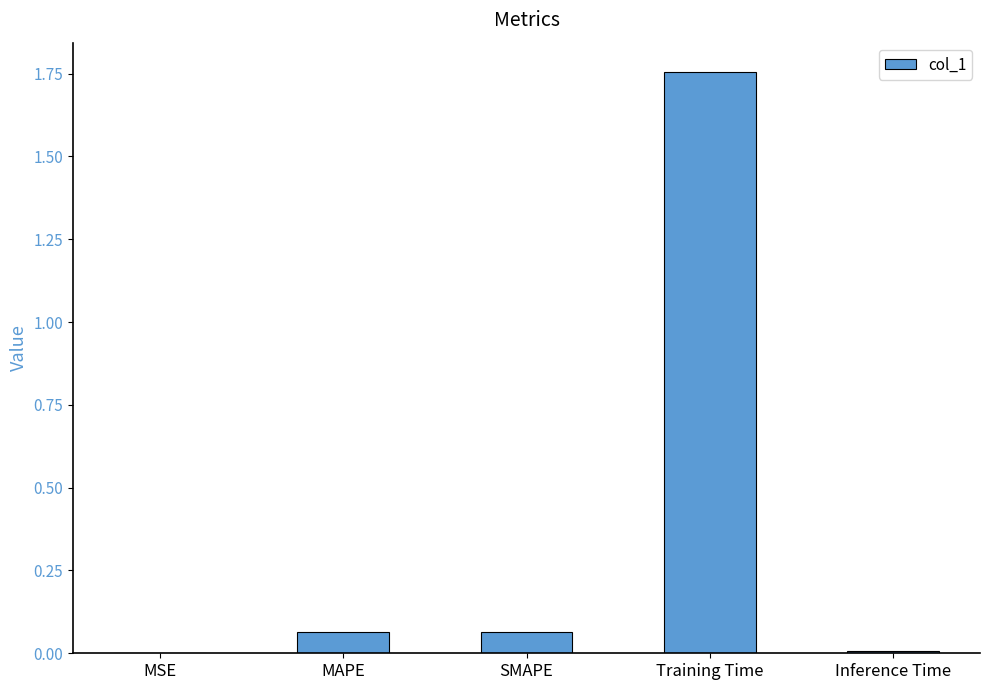

Which has a higher value, SMAPE or Training Time?

Training Time